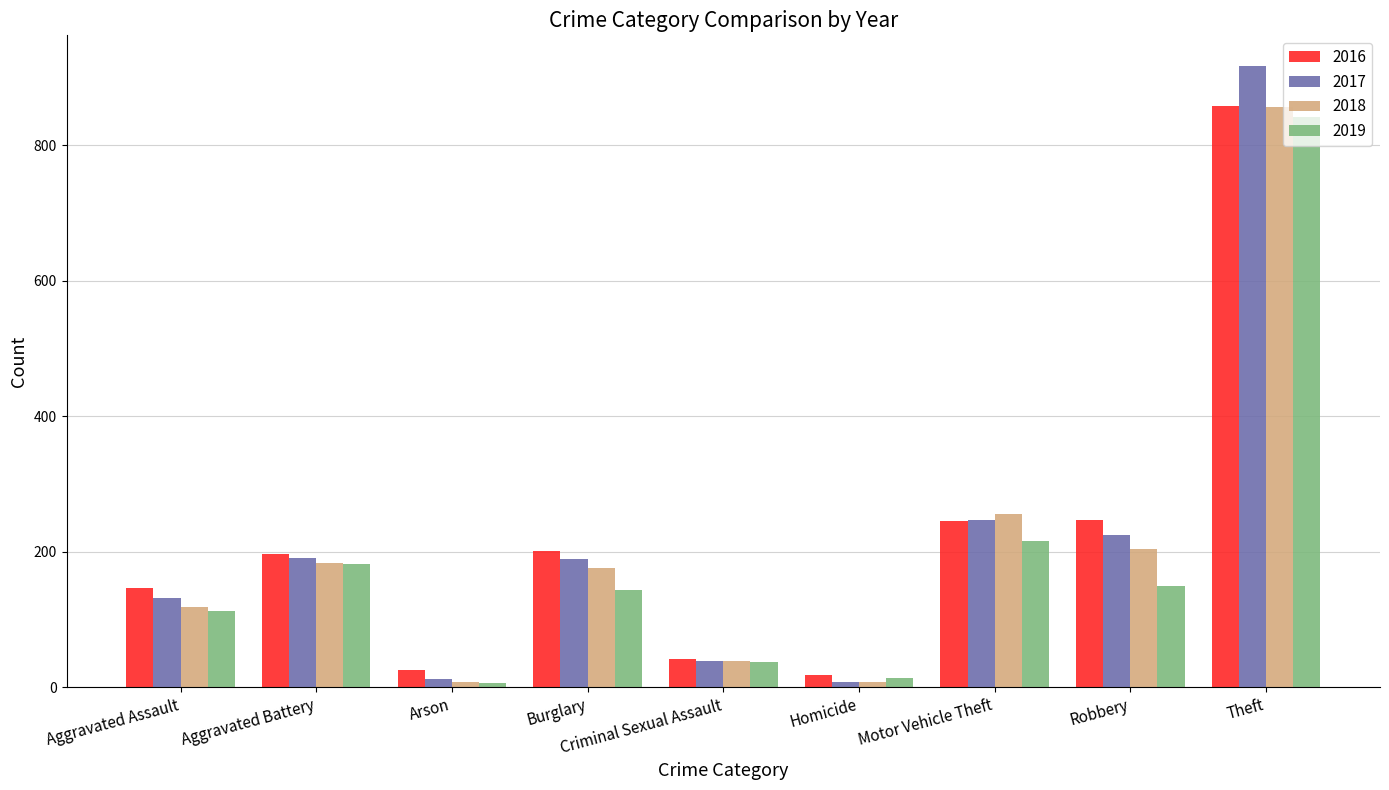

Which series has the largest range (max minus min)?

2017